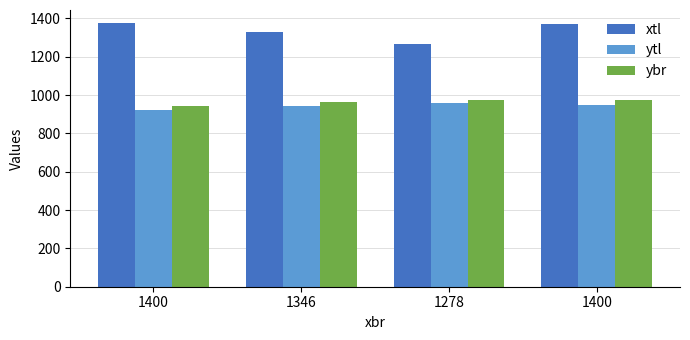

How many categories are shown in the chart?

4